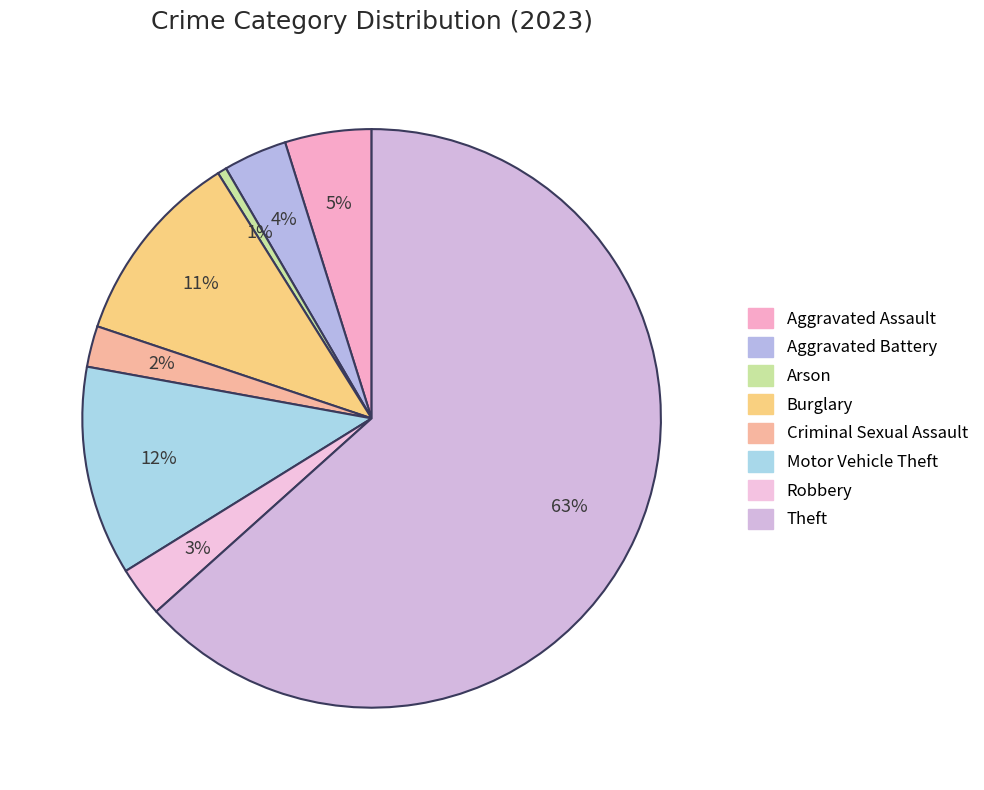

To the nearest percent, what is the difference between the Aggravated Assault and Criminal Sexual Assault slice percentages?

3%